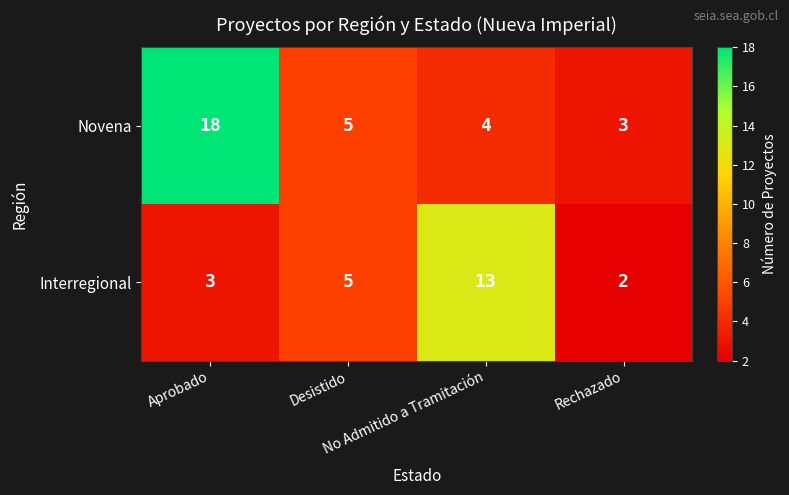

How many series are shown in this chart?

2